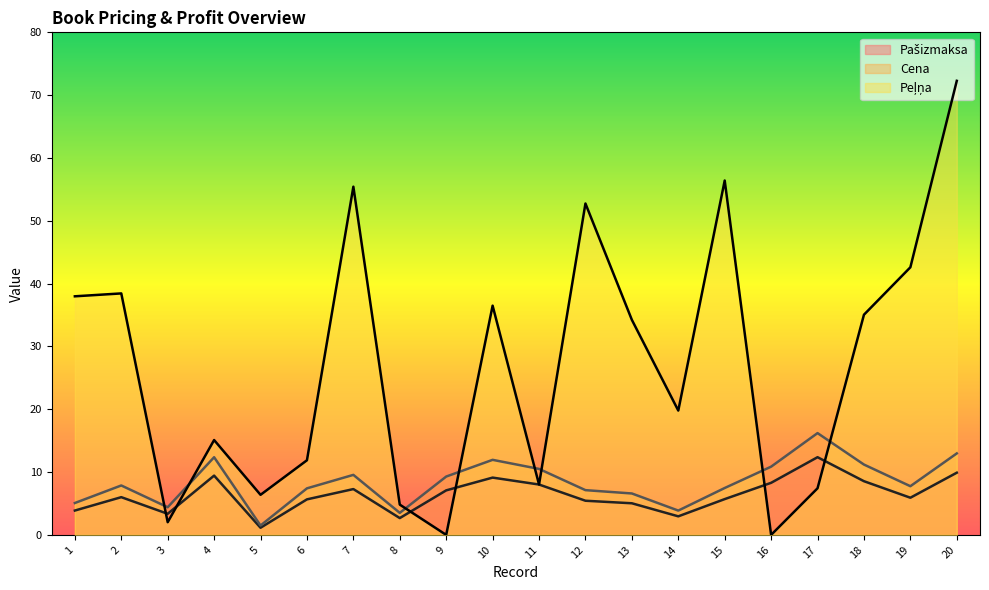

Which series changed the most between 11 and 18?

Peļņa